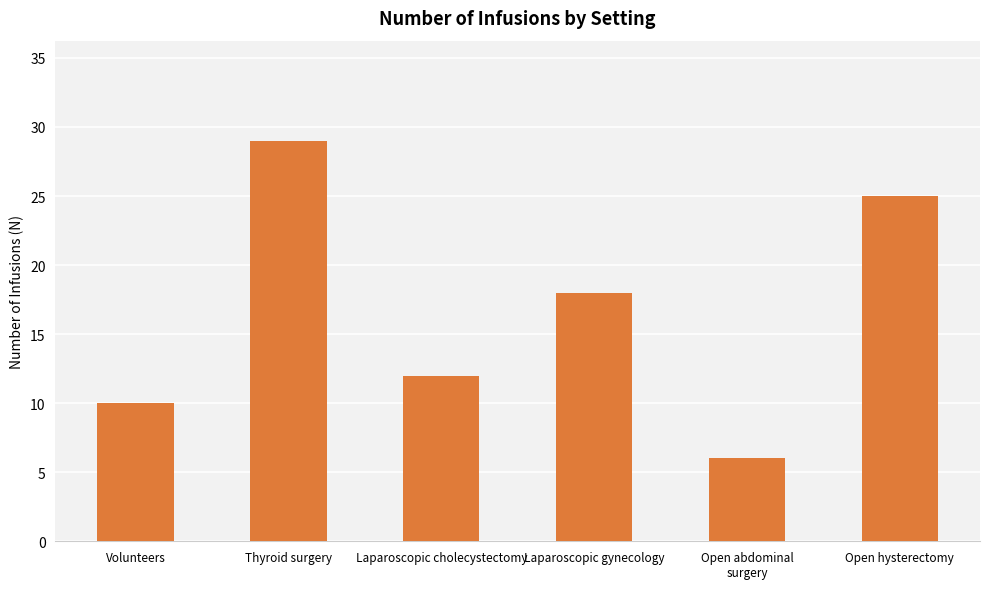

The value at Laparoscopic gynecology is 18. True or false?

True